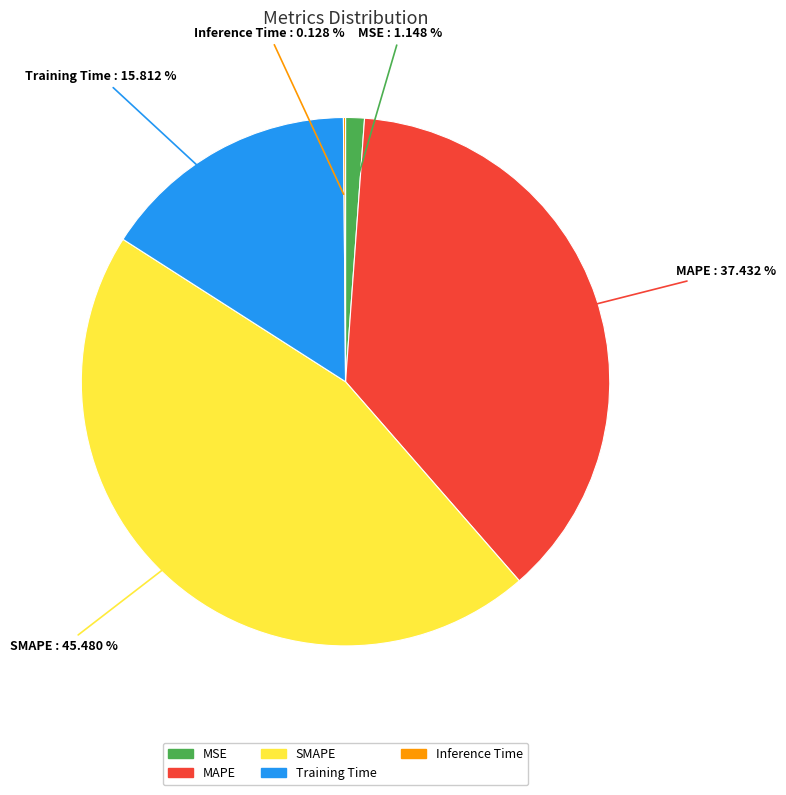

Which category has the biggest portion of the pie?

SMAPE